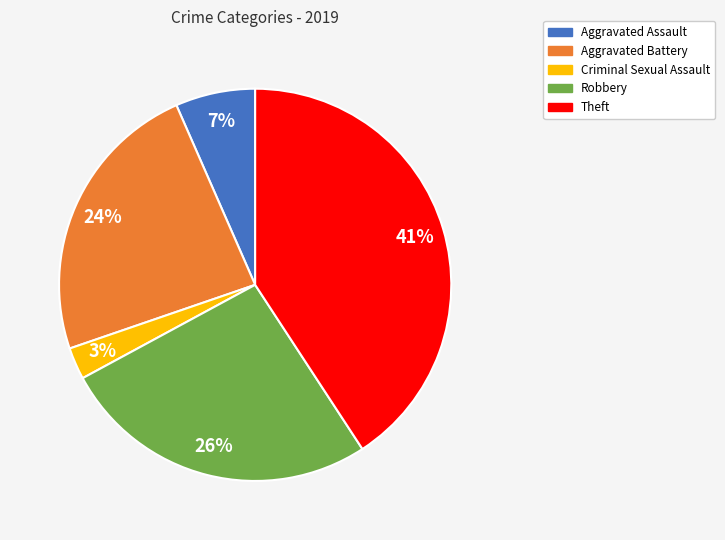

How many slices are in this pie chart?

5